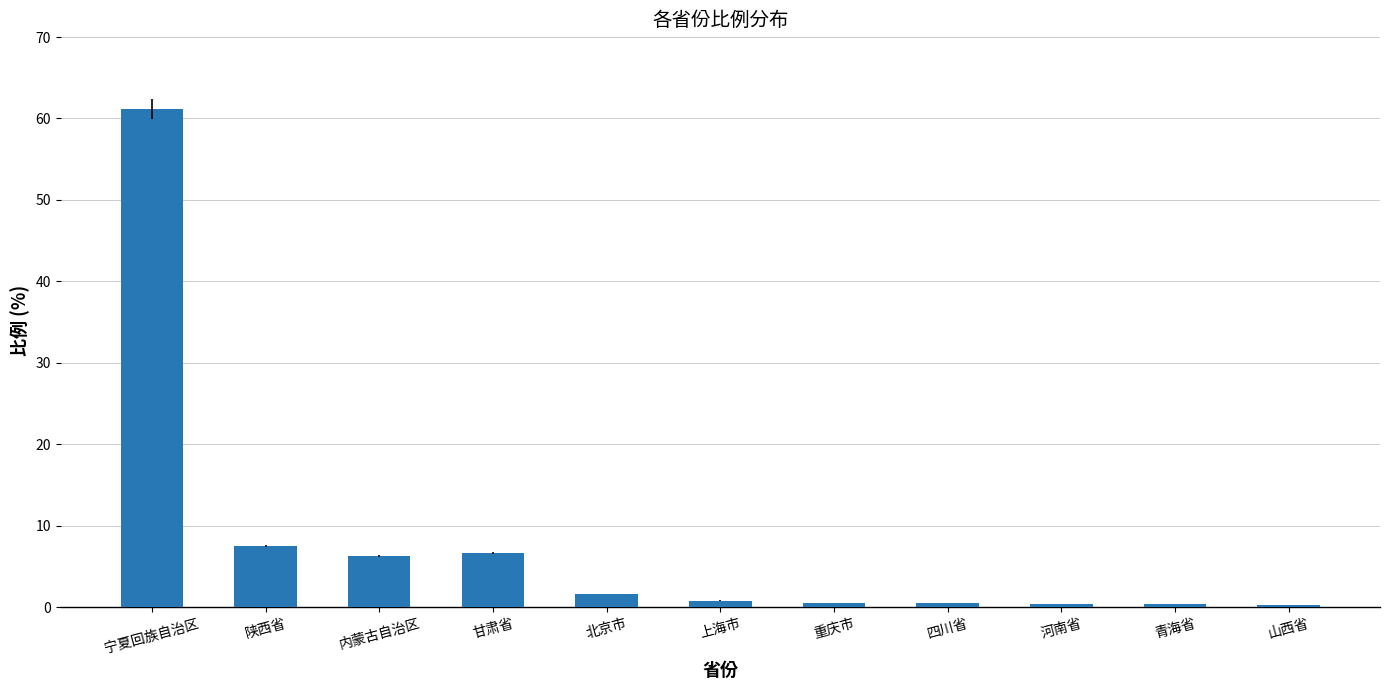

Read the value at 北京市.

1.6